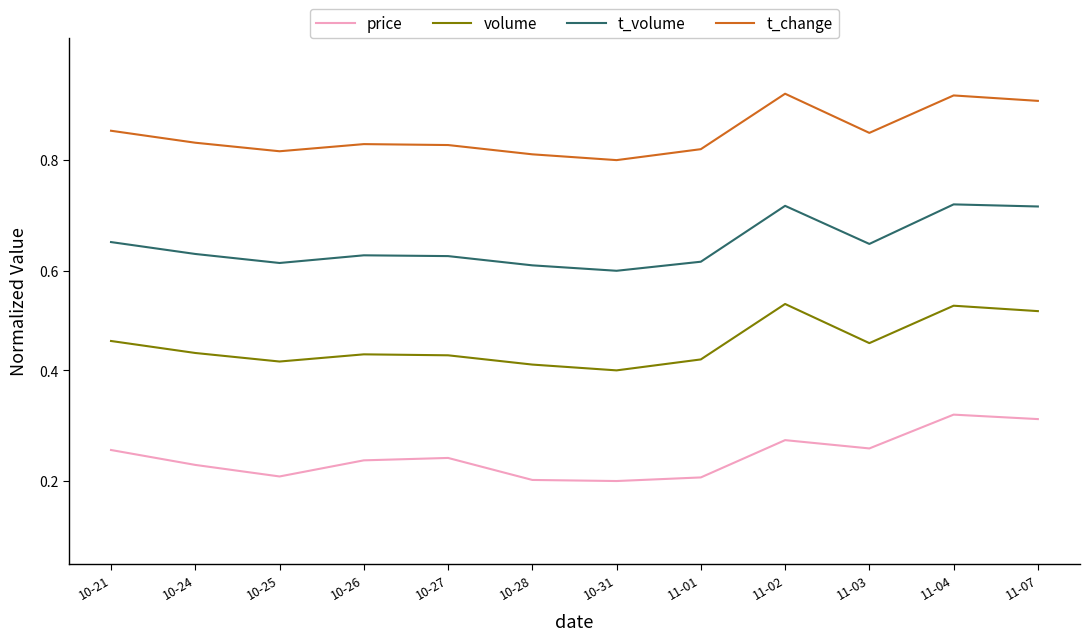

What are all the series names shown in the legend?

price, volume, t_volume, t_change